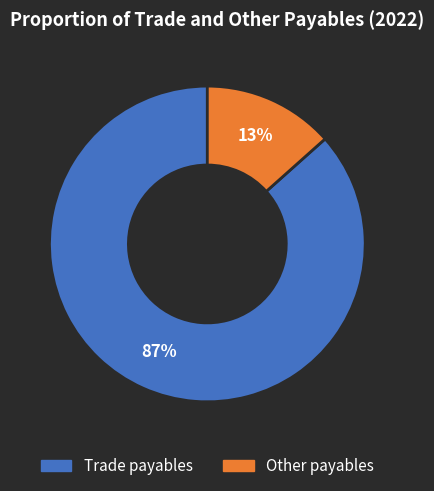

Is the sum of Other payables and Trade payables greater than half?

Yes